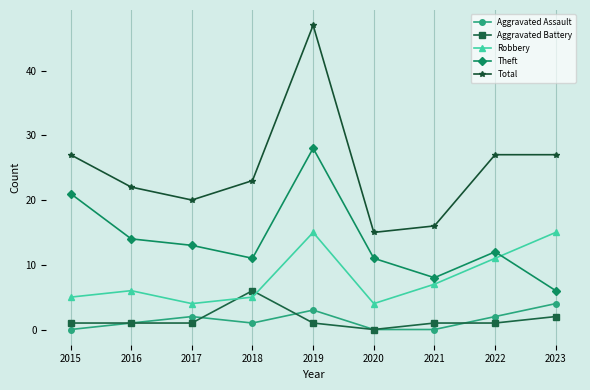

How many data points does each series have?

9